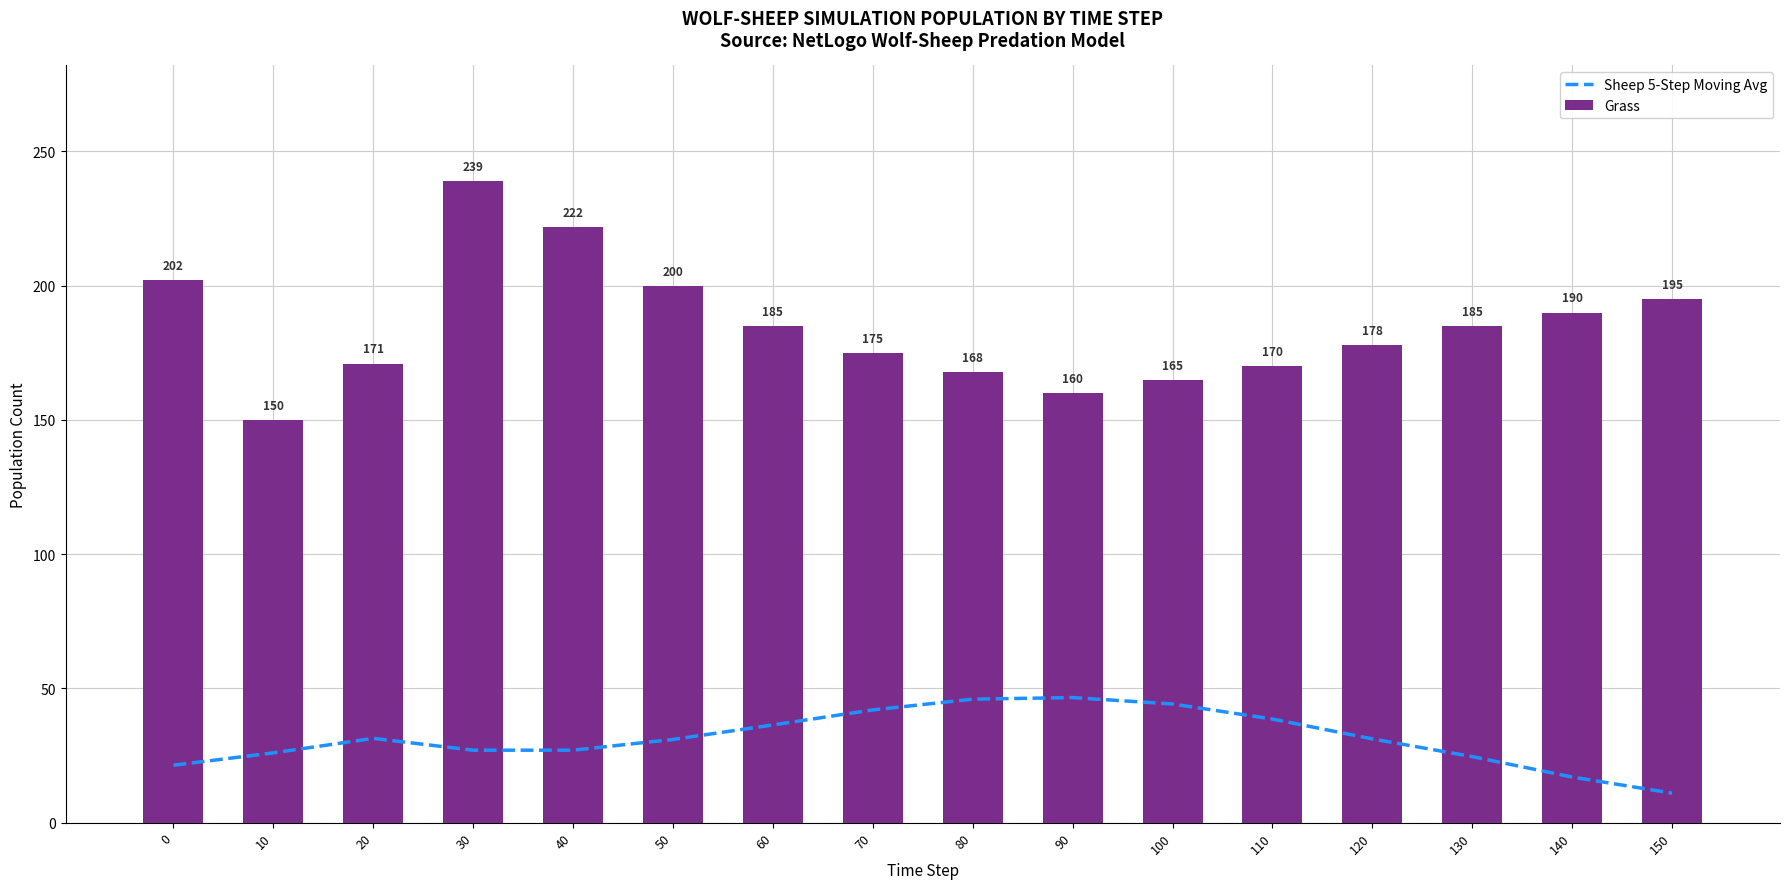

Reading left to right, list all the values displayed in this chart.

Sheep 5-Step Moving Avg: 0=21.4	10=26.0	20=31.4	30=27.0	40=27.0	50=31.0	60=36.4	70=42.0	80=46.0	90=46.6	100=44.2	110=38.6	120=31.2	130=24.6	140=17.0	150=11.0
Grass: 0=202.0	10=150.0	20=171.0	30=239.0	40=222.0	50=200.0	60=185.0	70=175.0	80=168.0	90=160.0	100=165.0	110=170.0	120=178.0	130=185.0	140=190.0	150=195.0